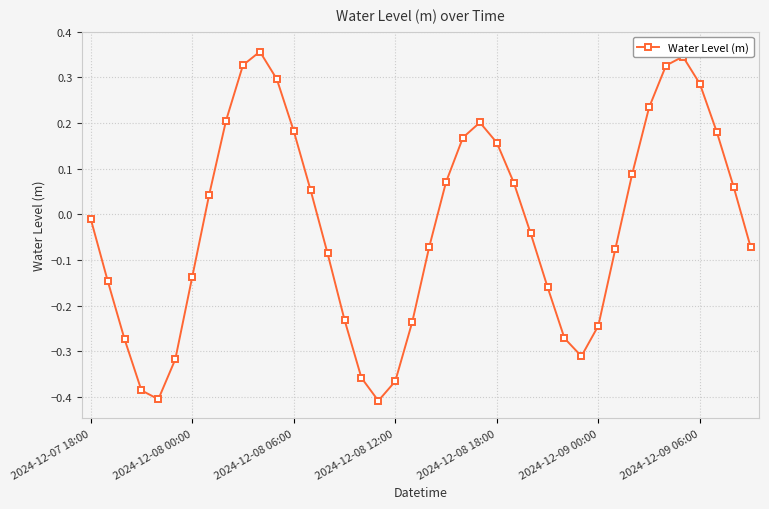

What is the difference between the maximum and second lowest values?

0.8